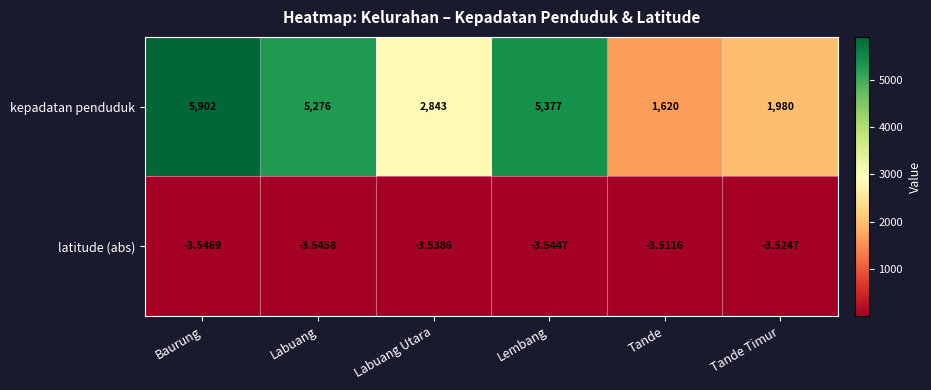

Which category has the lowest value in the kepadatan penduduk series?

Tande